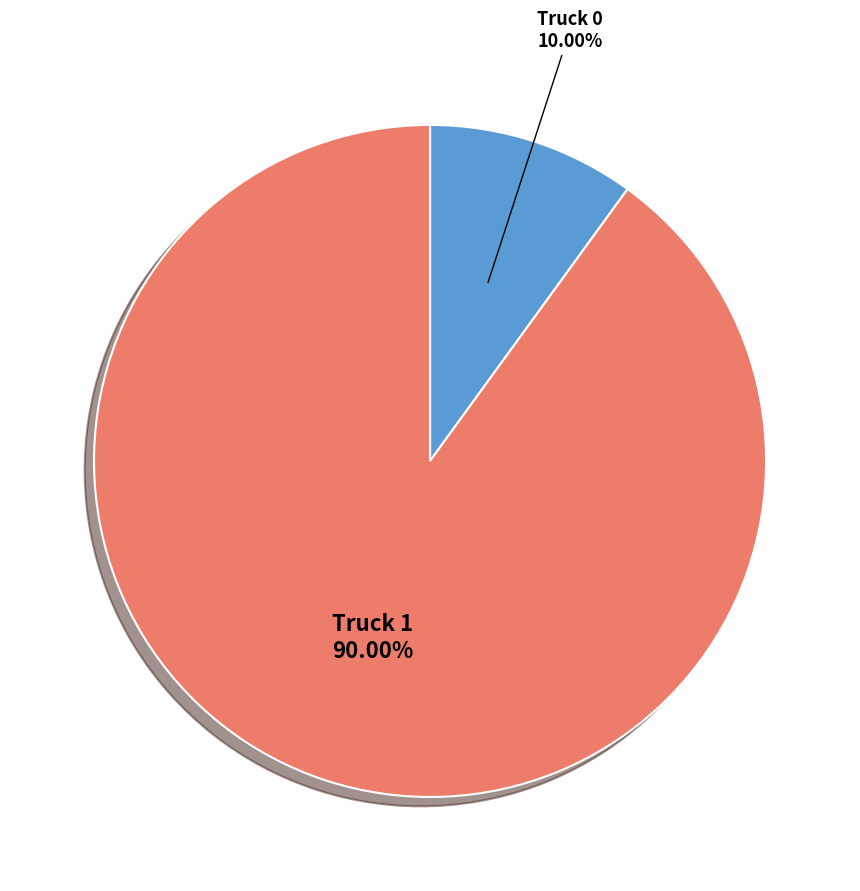

Is there a majority slice in this chart?

Yes